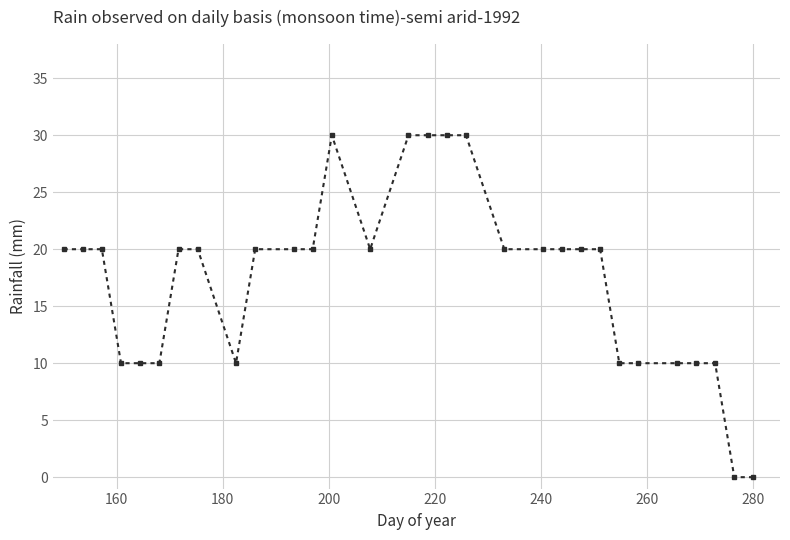

True or false: the data has more than 0 interior local peaks.

True